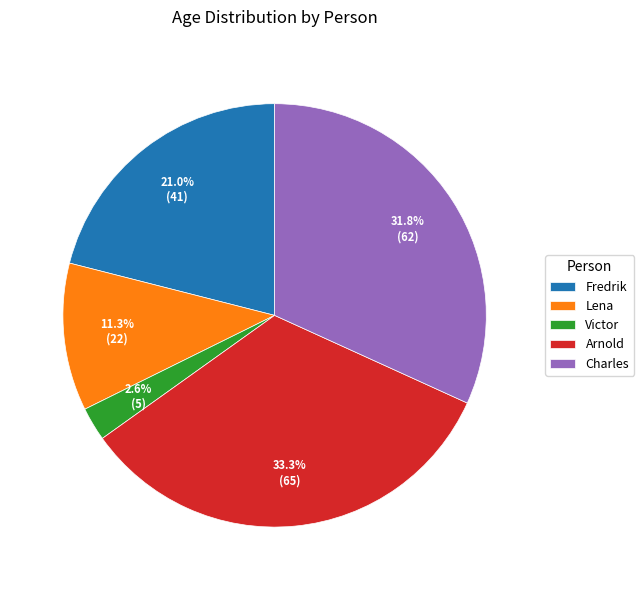

Is it true that Arnold is 47% of the pie?

False